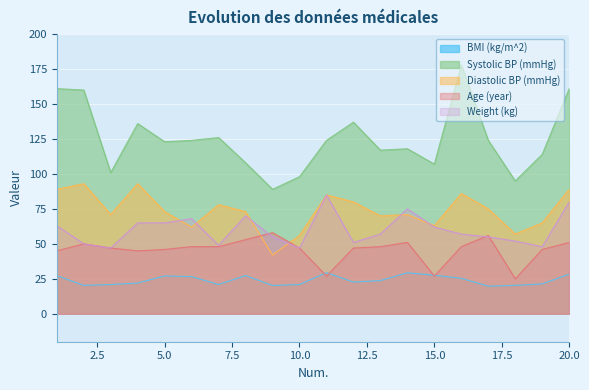

Reading left to right, list all the values displayed in this chart.

BMI (kg/m^2): 1=27.3	2=20.3	3=20.9	4=22.0	5=27.1	6=26.6	7=20.9	8=27.3	9=20.2	10=20.9	11=29.4	12=22.7	13=23.7	14=29.3	15=27.6	16=25.3	17=19.7	18=20.3	19=21.3	20=28.3
Systolic BP (mmHg): 1=161.0	2=160.0	3=101.0	4=136.0	5=123.0	6=124.0	7=126.0	8=108.0	9=89.0	10=98.0	11=124.0	12=137.0	13=117.0	14=118.0	15=107.0	16=178.0	17=124.0	18=95.0	19=114.0	20=161.0
Diastolic BP (mmHg): 1=89.0	2=93.0	3=71.0	4=93.0	5=73.0	6=62.0	7=78.0	8=73.0	9=42.0	10=56.0	11=85.0	12=80.0	13=70.0	14=71.0	15=63.0	16=86.0	17=75.0	18=57.0	19=65.0	20=89.0
Age (year): 1=45.0	2=50.0	3=47.0	4=45.0	5=46.0	6=48.0	7=48.0	8=53.0	9=58.0	10=47.0	11=27.0	12=47.0	13=48.0	14=51.0	15=27.0	16=48.0	17=56.0	18=25.0	19=46.0	20=51.0
Weight (kg): 1=63.0	2=50.0	3=47.0	4=65.0	5=65.0	6=68.0	7=49.0	8=70.0	9=55.0	10=47.0	11=85.0	12=51.0	13=57.0	14=75.0	15=62.0	16=57.0	17=55.0	18=52.0	19=48.0	20=80.0